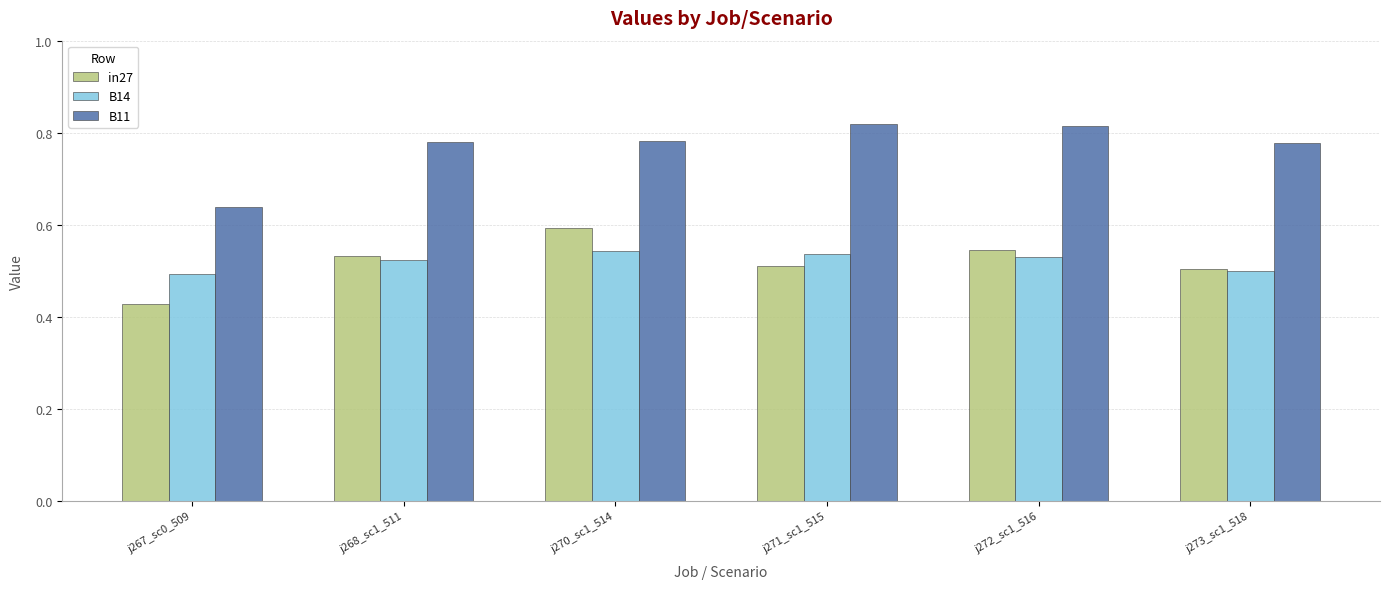

Which label corresponds to the smallest value in the chart?

j267_sc0_509